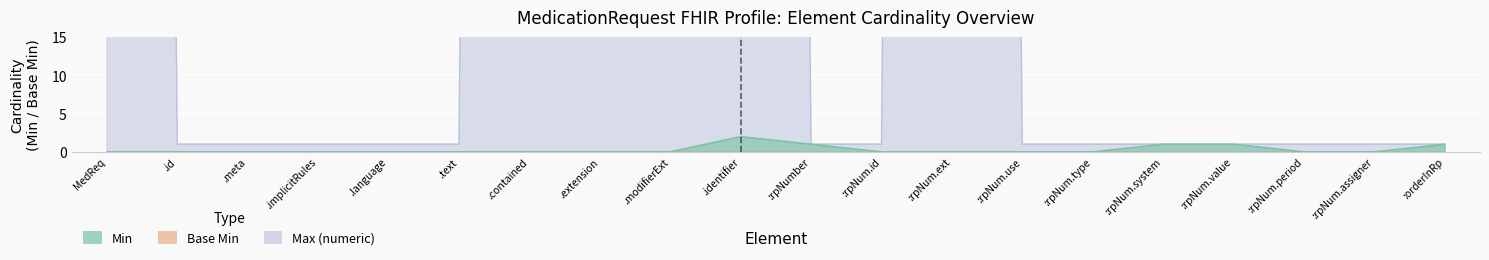

Is it true that Max (numeric) equals 2 at .language?

False